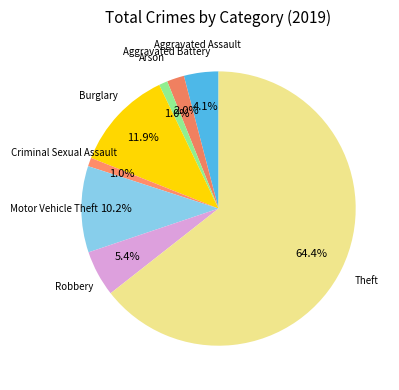

True or false: Arson accounts for 1% of the total.

True